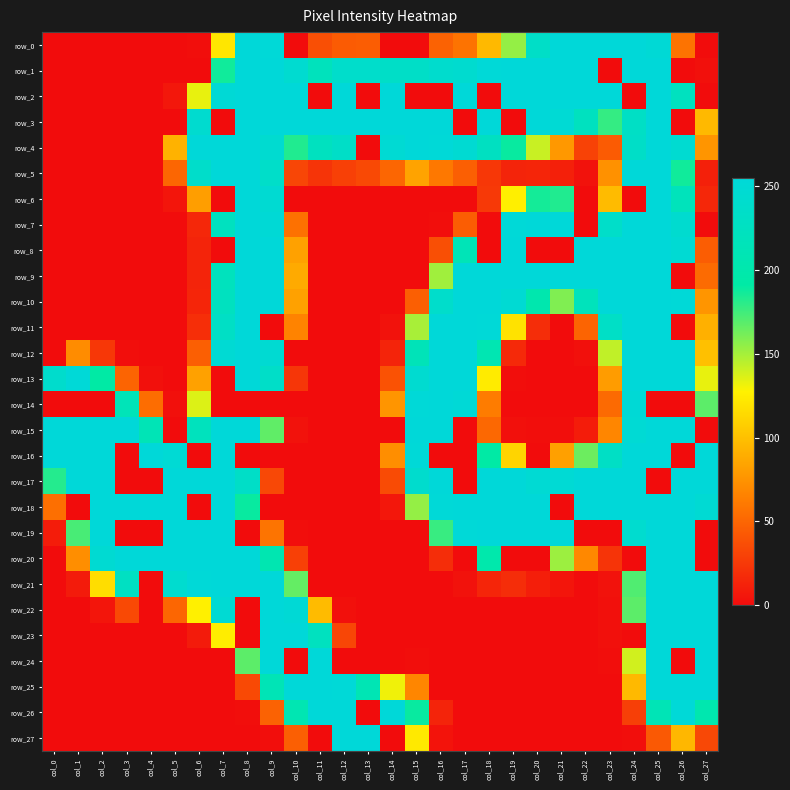

Reading left to right, extract all data points from this chart.

row_0: col_0=0	col_1=0	col_2=0	col_3=0	col_4=0	col_5=0	col_6=1	col_7=121	col_8=255	col_9=253	col_10=0	col_11=37	col_12=44	col_13=45	col_14=0	col_15=0	col_16=48	col_17=57	col_18=96	col_19=154	col_20=233	col_21=255	col_22=255	col_23=255	col_24=255	col_25=251	col_26=57	col_27=0
row_1: col_0=0	col_1=0	col_2=0	col_3=0	col_4=0	col_5=0	col_6=0	col_7=187	col_8=255	col_9=255	col_10=245	col_11=219	col_12=238	col_13=239	col_14=233	col_15=234	col_16=241	col_17=244	col_18=254	col_19=255	col_20=255	col_21=255	col_22=255	col_23=0	col_24=255	col_25=255	col_26=0	col_27=2
row_2: col_0=0	col_1=0	col_2=0	col_3=0	col_4=0	col_5=6	col_6=133	col_7=251	col_8=255	col_9=255	col_10=255	col_11=0	col_12=255	col_13=0	col_14=255	col_15=0	col_16=0	col_17=255	col_18=0	col_19=255	col_20=255	col_21=255	col_22=255	col_23=255	col_24=0	col_25=255	col_26=224	col_27=0
row_3: col_0=0	col_1=0	col_2=0	col_3=0	col_4=0	col_5=0	col_6=244	col_7=0	col_8=255	col_9=255	col_10=255	col_11=255	col_12=255	col_13=255	col_14=255	col_15=255	col_16=255	col_17=0	col_18=255	col_19=0	col_20=255	col_21=250	col_22=224	col_23=178	col_24=231	col_25=255	col_26=0	col_27=96
row_4: col_0=0	col_1=0	col_2=0	col_3=0	col_4=0	col_5=92	col_6=255	col_7=255	col_8=255	col_9=245	col_10=183	col_11=223	col_12=234	col_13=0	col_14=249	col_15=255	col_16=253	col_17=247	col_18=226	col_19=189	col_20=141	col_21=78	col_22=30	col_23=44	col_24=233	col_25=255	col_26=246	col_27=76
row_5: col_0=0	col_1=0	col_2=0	col_3=0	col_4=0	col_5=50	col_6=237	col_7=255	col_8=255	col_9=236	col_10=32	col_11=22	col_12=29	col_13=34	col_14=50	col_15=84	col_16=60	col_17=46	col_18=24	col_19=13	col_20=14	col_21=11	col_22=3	col_23=74	col_24=255	col_25=255	col_26=187	col_27=11
row_6: col_0=0	col_1=0	col_2=0	col_3=0	col_4=0	col_5=5	col_6=81	col_7=0	col_8=255	col_9=247	col_10=0	col_11=0	col_12=0	col_13=0	col_14=0	col_15=0	col_16=0	col_17=0	col_18=25	col_19=126	col_20=186	col_21=183	col_22=0	col_23=97	col_24=0	col_25=255	col_26=218	col_27=15
row_7: col_0=0	col_1=0	col_2=0	col_3=0	col_4=0	col_5=0	col_6=15	col_7=223	col_8=255	col_9=251	col_10=56	col_11=0	col_12=0	col_13=0	col_14=0	col_15=0	col_16=1	col_17=45	col_18=0	col_19=254	col_20=255	col_21=255	col_22=0	col_23=236	col_24=255	col_25=255	col_26=244	col_27=0
row_8: col_0=0	col_1=0	col_2=0	col_3=0	col_4=0	col_5=0	col_6=13	col_7=0	col_8=255	col_9=255	col_10=83	col_11=0	col_12=0	col_13=0	col_14=0	col_15=0	col_16=37	col_17=213	col_18=0	col_19=255	col_20=0	col_21=0	col_22=255	col_23=255	col_24=255	col_25=255	col_26=249	col_27=45
row_9: col_0=0	col_1=0	col_2=0	col_3=0	col_4=0	col_5=0	col_6=13	col_7=221	col_8=255	col_9=255	col_10=88	col_11=0	col_12=0	col_13=0	col_14=0	col_15=0	col_16=151	col_17=255	col_18=255	col_19=255	col_20=255	col_21=255	col_22=255	col_23=255	col_24=255	col_25=255	col_26=0	col_27=53
row_10: col_0=0	col_1=0	col_2=0	col_3=0	col_4=0	col_5=0	col_6=14	col_7=223	col_8=255	col_9=255	col_10=83	col_11=0	col_12=0	col_13=0	col_14=0	col_15=46	col_16=239	col_17=255	col_18=255	col_19=249	col_20=202	col_21=159	col_22=218	col_23=255	col_24=255	col_25=255	col_26=254	col_27=76
row_11: col_0=0	col_1=0	col_2=0	col_3=0	col_4=0	col_5=0	col_6=19	col_7=231	col_8=255	col_9=0	col_10=66	col_11=0	col_12=0	col_13=0	col_14=3	col_15=149	col_16=255	col_17=255	col_18=253	col_19=119	col_20=18	col_21=0	col_22=49	col_23=232	col_24=255	col_25=255	col_26=0	col_27=91
row_12: col_0=0	col_1=71	col_2=24	col_3=1	col_4=0	col_5=0	col_6=46	col_7=248	col_8=255	col_9=247	col_10=0	col_11=0	col_12=0	col_13=0	col_14=13	col_15=215	col_16=255	col_17=255	col_18=207	col_19=16	col_20=0	col_21=0	col_22=2	col_23=143	col_24=255	col_25=255	col_26=255	col_27=100
row_13: col_0=240	col_1=253	col_2=191	col_3=49	col_4=2	col_5=0	col_6=83	col_7=0	col_8=255	col_9=235	col_10=23	col_11=0	col_12=0	col_13=0	col_14=39	col_15=245	col_16=255	col_17=255	col_18=124	col_19=1	col_20=0	col_21=0	col_22=0	col_23=80	col_24=255	col_25=255	col_26=255	col_27=133
row_14: col_0=0	col_1=0	col_2=0	col_3=214	col_4=54	col_5=2	col_6=136	col_7=0	col_8=0	col_9=0	col_10=0	col_11=0	col_12=0	col_13=0	col_14=76	col_15=254	col_16=255	col_17=252	col_18=62	col_19=0	col_20=0	col_21=0	col_22=0	col_23=52	col_24=251	col_25=0	col_26=0	col_27=168
row_15: col_0=255	col_1=255	col_2=255	col_3=255	col_4=212	col_5=0	col_6=221	col_7=255	col_8=255	col_9=167	col_10=3	col_11=0	col_12=0	col_13=0	col_14=0	col_15=255	col_16=255	col_17=0	col_18=51	col_19=2	col_20=1	col_21=1	col_22=9	col_23=68	col_24=250	col_25=255	col_26=255	col_27=0
row_16: col_0=255	col_1=255	col_2=255	col_3=0	col_4=255	col_5=250	col_6=0	col_7=255	col_8=0	col_9=0	col_10=0	col_11=0	col_12=0	col_13=0	col_14=72	col_15=254	col_16=0	col_17=0	col_18=191	col_19=111	col_20=0	col_21=82	col_22=164	col_23=231	col_24=255	col_25=255	col_26=0	col_27=255
row_17: col_0=182	col_1=255	col_2=255	col_3=0	col_4=0	col_5=255	col_6=255	col_7=255	col_8=234	col_9=33	col_10=0	col_11=0	col_12=0	col_13=0	col_14=35	col_15=241	col_16=255	col_17=0	col_18=255	col_19=255	col_20=249	col_21=250	col_22=255	col_23=255	col_24=255	col_25=0	col_26=255	col_27=255
row_18: col_0=55	col_1=0	col_2=255	col_3=255	col_4=255	col_5=255	col_6=0	col_7=255	col_8=189	col_9=0	col_10=0	col_11=0	col_12=0	col_13=0	col_14=6	col_15=154	col_16=254	col_17=255	col_18=255	col_19=255	col_20=255	col_21=0	col_22=255	col_23=255	col_24=255	col_25=255	col_26=255	col_27=248
row_19: col_0=9	col_1=173	col_2=255	col_3=0	col_4=0	col_5=255	col_6=255	col_7=255	col_8=0	col_9=58	col_10=1	col_11=0	col_12=0	col_13=0	col_14=0	col_15=0	col_16=177	col_17=254	col_18=255	col_19=255	col_20=255	col_21=255	col_22=0	col_23=0	col_24=243	col_25=255	col_26=255	col_27=0
row_20: col_0=0	col_1=72	col_2=247	col_3=255	col_4=255	col_5=255	col_6=255	col_7=255	col_8=255	col_9=206	col_10=29	col_11=0	col_12=0	col_13=0	col_14=0	col_15=0	col_16=18	col_17=0	col_18=199	col_19=0	col_20=0	col_21=152	col_22=69	col_23=22	col_24=0	col_25=255	col_26=255	col_27=0
row_21: col_0=0	col_1=8	col_2=116	col_3=227	col_4=0	col_5=243	col_6=253	col_7=255	col_8=255	col_9=255	col_10=166	col_11=0	col_12=0	col_13=0	col_14=0	col_15=0	col_16=0	col_17=3	col_18=14	col_19=18	col_20=10	col_21=5	col_22=0	col_23=3	col_24=171	col_25=255	col_26=255	col_27=255
row_22: col_0=0	col_1=0	col_2=5	col_3=34	col_4=0	col_5=50	col_6=127	col_7=249	col_8=0	col_9=255	col_10=251	col_11=97	col_12=2	col_13=0	col_14=0	col_15=0	col_16=0	col_17=0	col_18=0	col_19=0	col_20=0	col_21=0	col_22=0	col_23=2	col_24=168	col_25=255	col_26=255	col_27=255
row_23: col_0=0	col_1=0	col_2=0	col_3=0	col_4=0	col_5=0	col_6=8	col_7=125	col_8=0	col_9=255	col_10=255	col_11=223	col_12=32	col_13=0	col_14=0	col_15=0	col_16=0	col_17=0	col_18=0	col_19=0	col_20=0	col_21=0	col_22=0	col_23=2	col_24=0	col_25=255	col_26=255	col_27=255
row_24: col_0=0	col_1=0	col_2=0	col_3=0	col_4=0	col_5=0	col_6=0	col_7=0	col_8=168	col_9=255	col_10=0	col_11=255	col_12=0	col_13=0	col_14=0	col_15=1	col_16=0	col_17=0	col_18=0	col_19=0	col_20=0	col_21=0	col_22=0	col_23=1	col_24=139	col_25=255	col_26=0	col_27=255
row_25: col_0=0	col_1=0	col_2=0	col_3=0	col_4=0	col_5=0	col_6=0	col_7=0	col_8=34	col_9=212	col_10=255	col_11=255	col_12=254	col_13=209	col_14=131	col_15=68	col_16=0	col_17=0	col_18=0	col_19=0	col_20=0	col_21=0	col_22=0	col_23=0	col_24=96	col_25=255	col_26=255	col_27=255
row_26: col_0=0	col_1=0	col_2=0	col_3=0	col_4=0	col_5=0	col_6=0	col_7=0	col_8=1	col_9=48	col_10=207	col_11=255	col_12=255	col_13=0	col_14=255	col_15=189	col_16=13	col_17=0	col_18=0	col_19=0	col_20=0	col_21=0	col_22=0	col_23=0	col_24=28	col_25=212	col_26=254	col_27=203
row_27: col_0=0	col_1=0	col_2=0	col_3=0	col_4=0	col_5=0	col_6=0	col_7=0	col_8=0	col_9=1	col_10=46	col_11=0	col_12=255	col_13=255	col_14=0	col_15=123	col_16=4	col_17=0	col_18=0	col_19=0	col_20=0	col_21=0	col_22=0	col_23=0	col_24=1	col_25=43	col_26=95	col_27=33